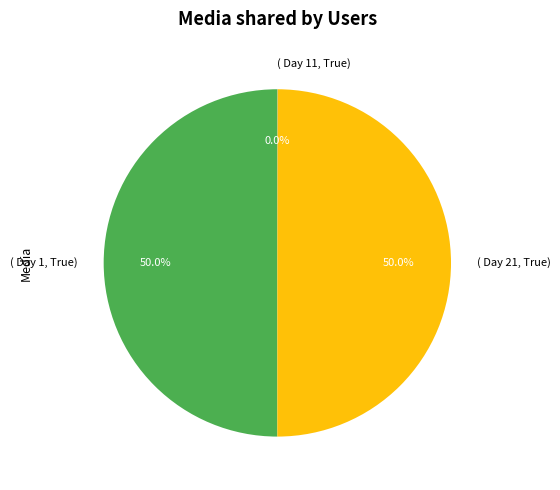

What portion of the pie excludes ( Day 21, True)?

50.0%